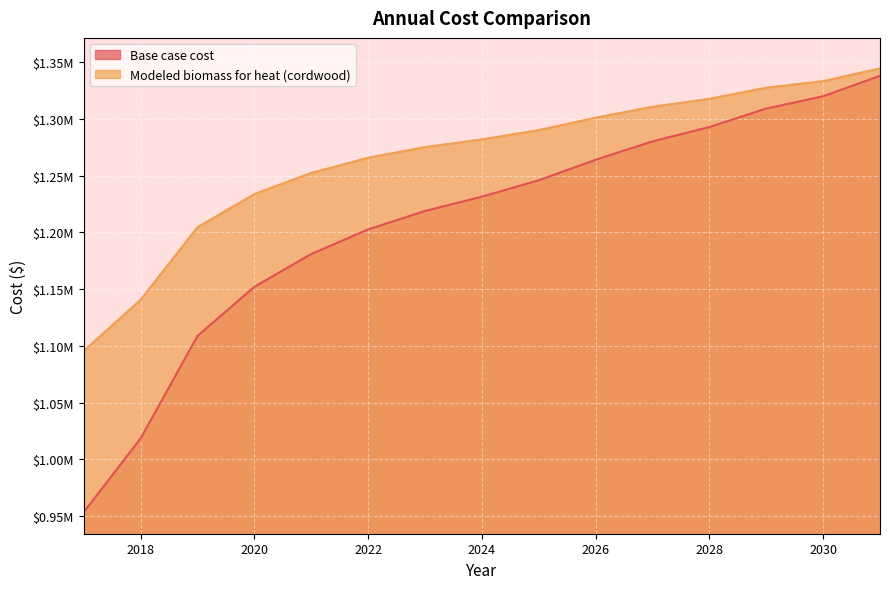

Reading left to right, extract all data points from this chart.

Base case cost: 953479.3	1018487.4	1108776.4	1152115.1	1181007.6	1202676.9	1218929.0	1231569.4	1246015.7	1264073.5	1280325.5	1292965.9	1309218.0	1320052.6	1338110.4
Modeled biomass for heat (cordwood): 1095602.6	1140736.7	1204632.6	1233879.9	1252511.1	1265865.4	1275276.6	1282078.4	1290275.1	1301200.4	1310847.5	1317879.6	1327636.4	1333440.5	1344637.3